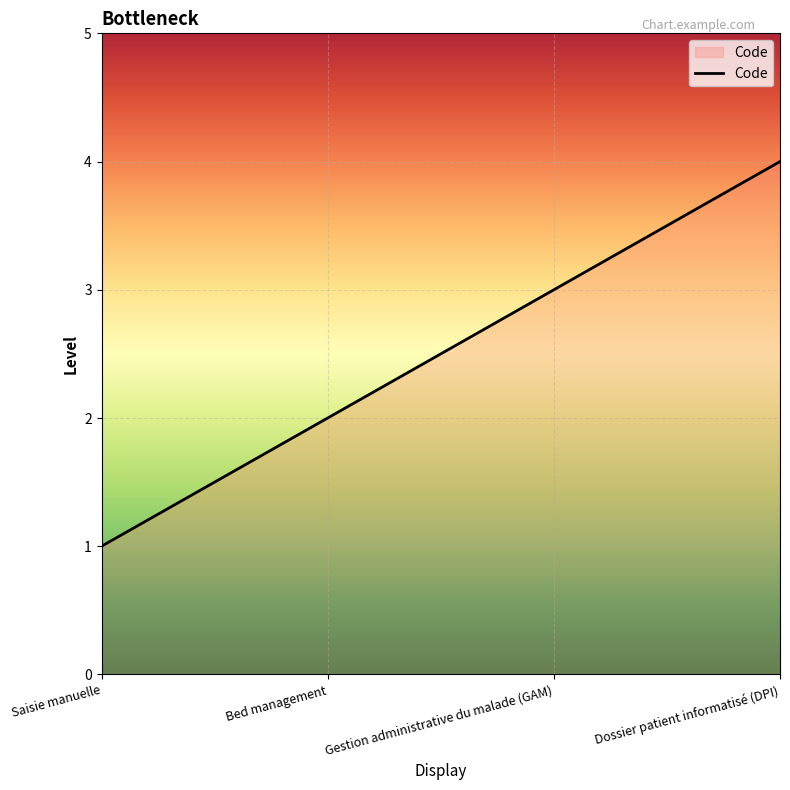

Count the number of categories in the chart.

4